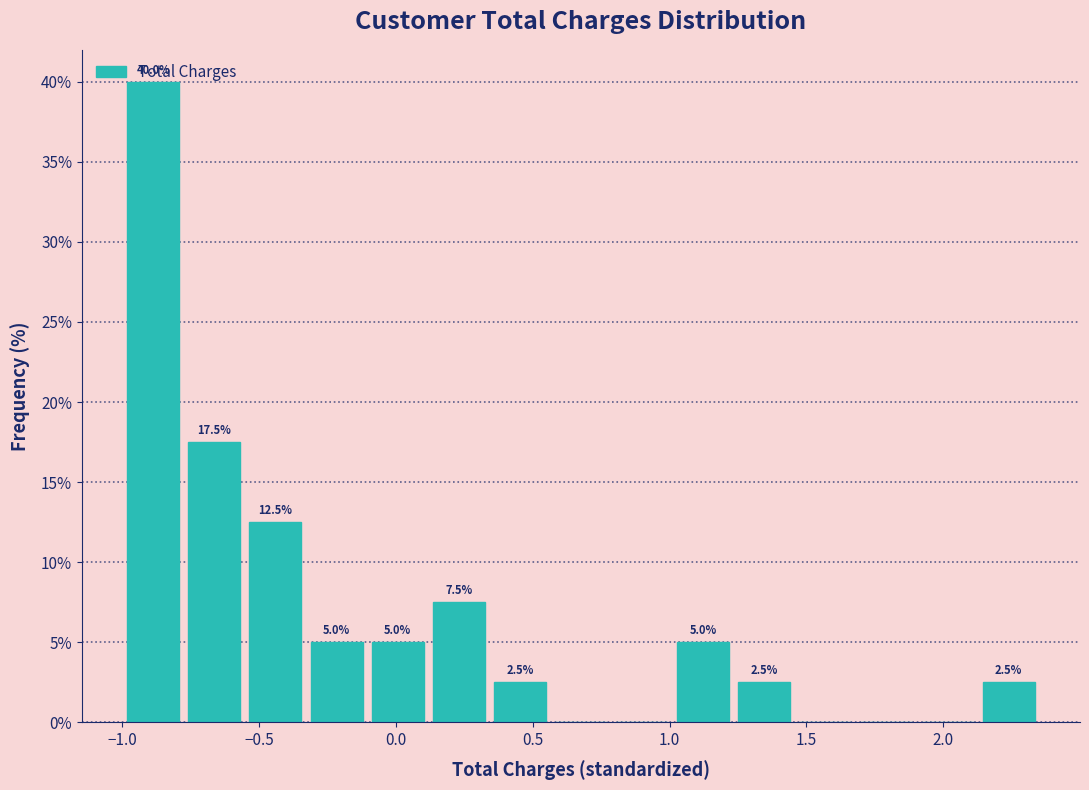

Which range on the x-axis has the tallest bar?

-1.00 to -0.80